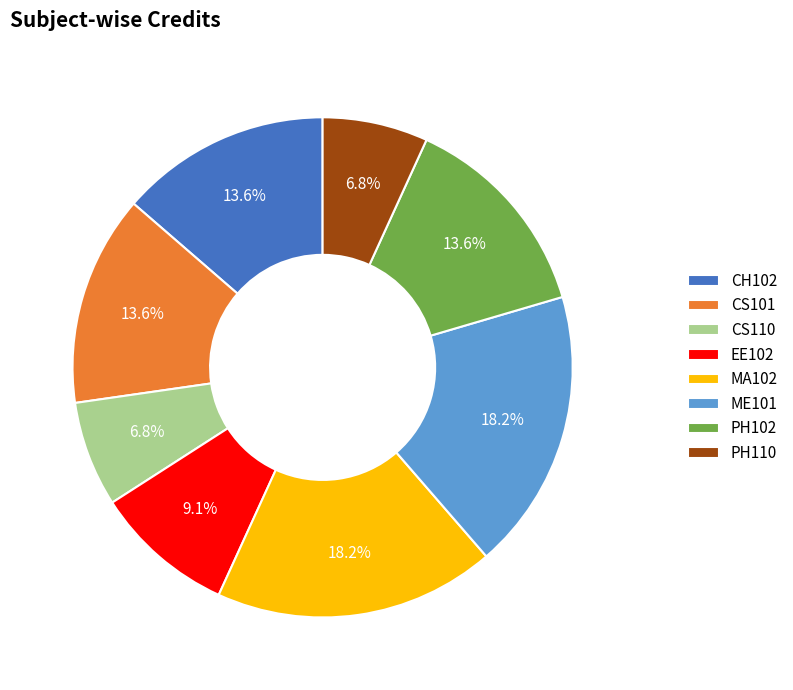

Is the sum of EE102 and CH102 greater than half?

No